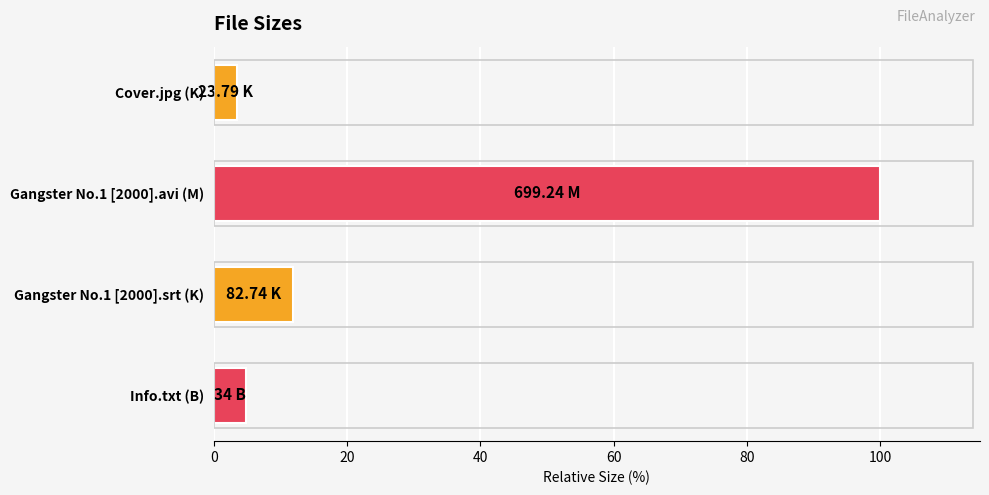

Which has a higher value, Gangster No.1 [2000].avi (M) or Gangster No.1 [2000].srt (K)?

Gangster No.1 [2000].avi (M)